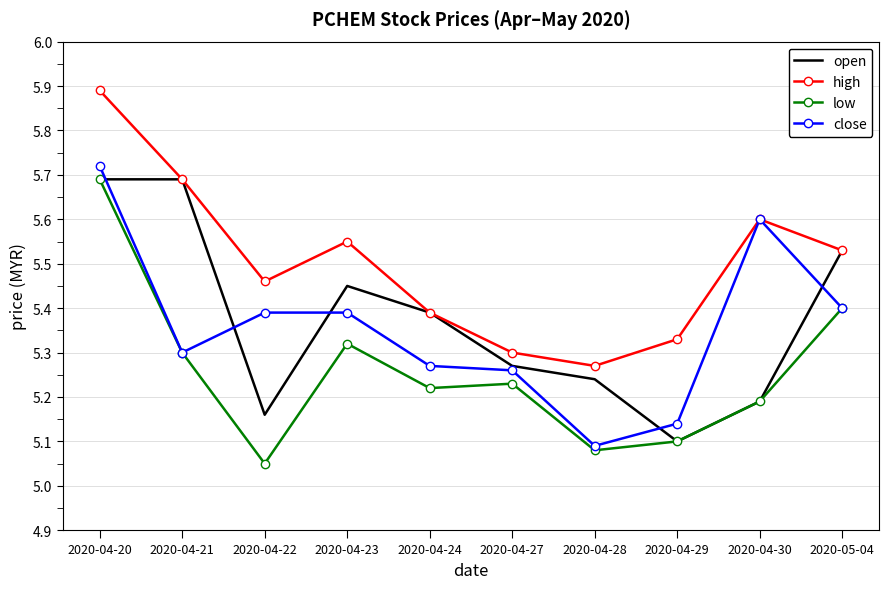

In open, how many points are lower than both neighbors (excluding endpoints)?

2